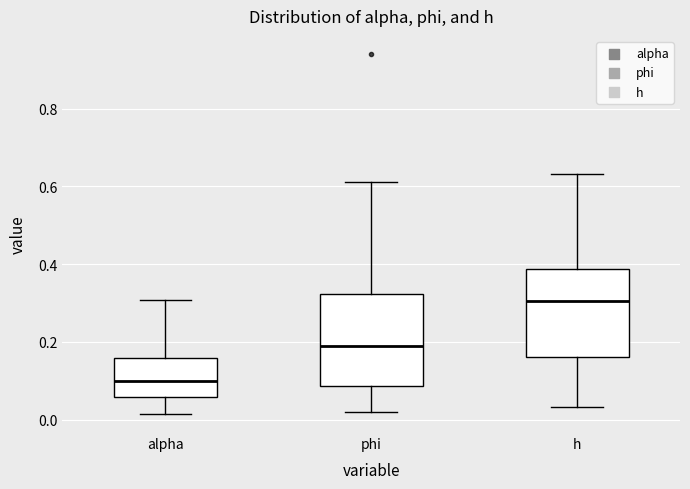

Which box has the lowest median line?

alpha